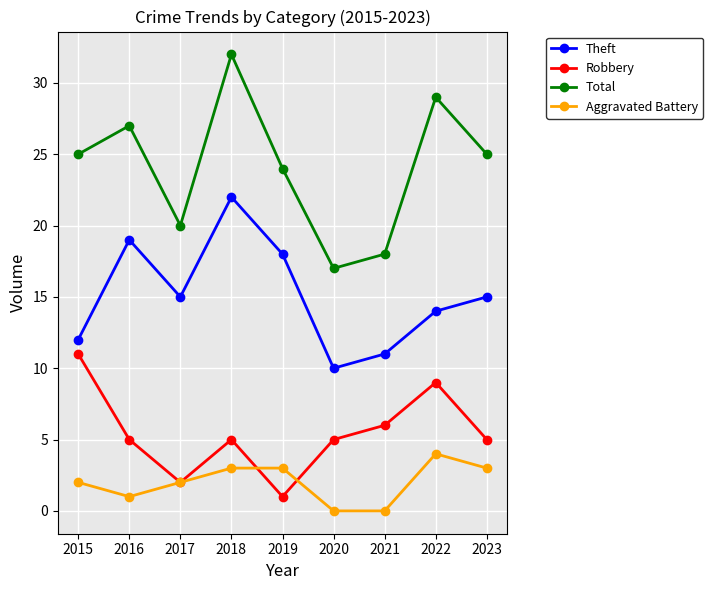

How many lines are shown in the chart?

4